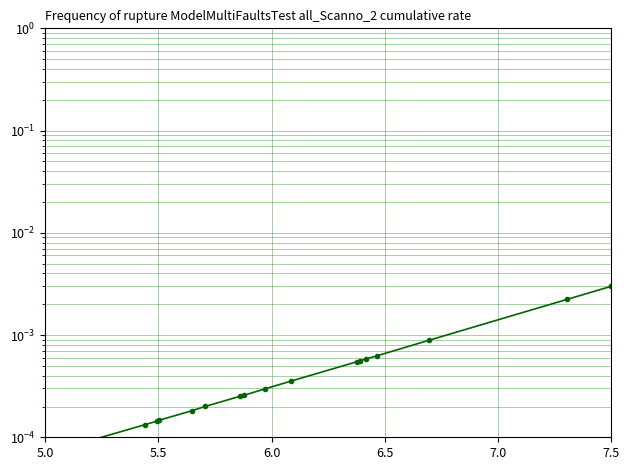

Does the chart display data point markers on the line(s)?

Yes